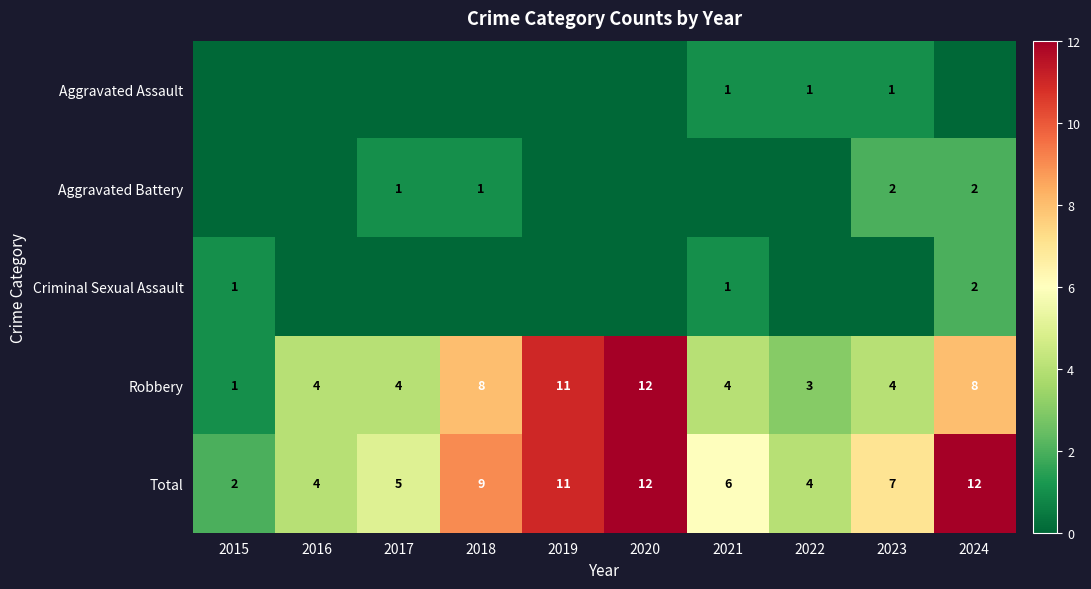

True or false: Criminal Sexual Assault has a value of 1 at 2024.

False